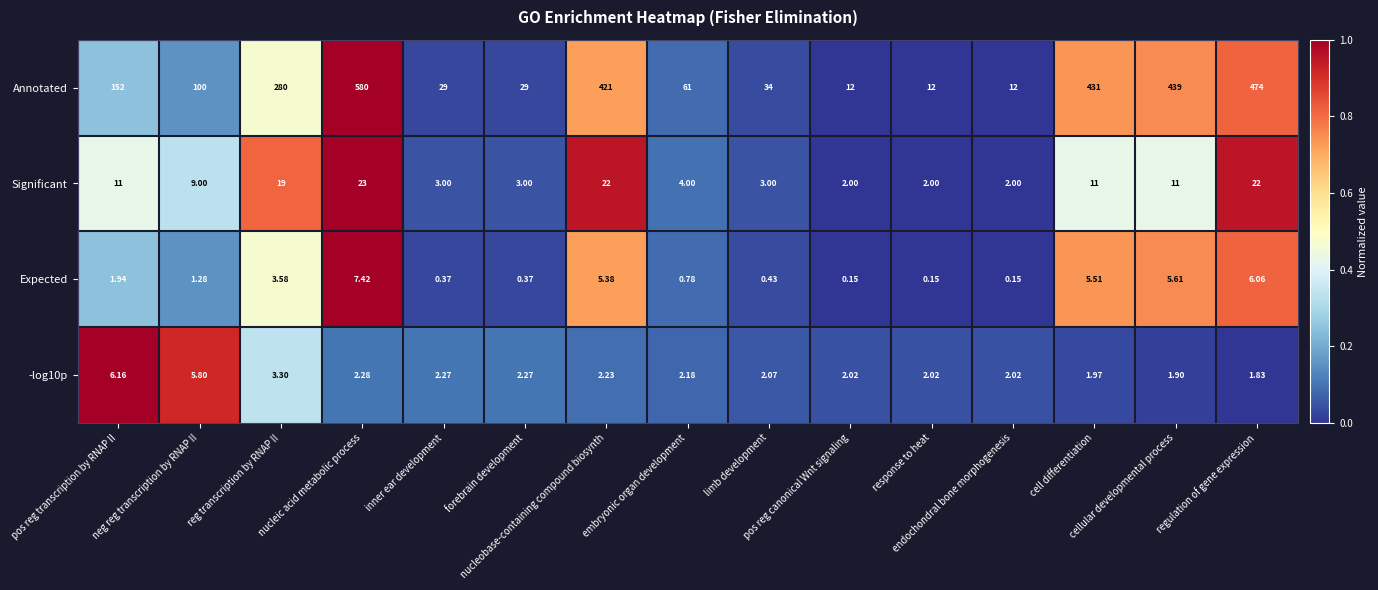

Which series has the largest range (max minus min)?

Annotated